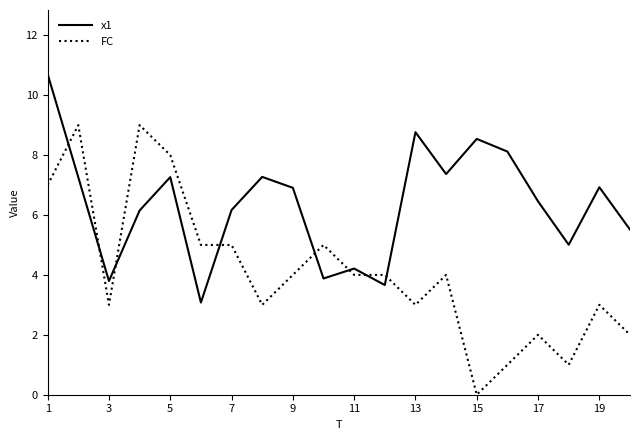

What is the maximum value for x1?

10.7